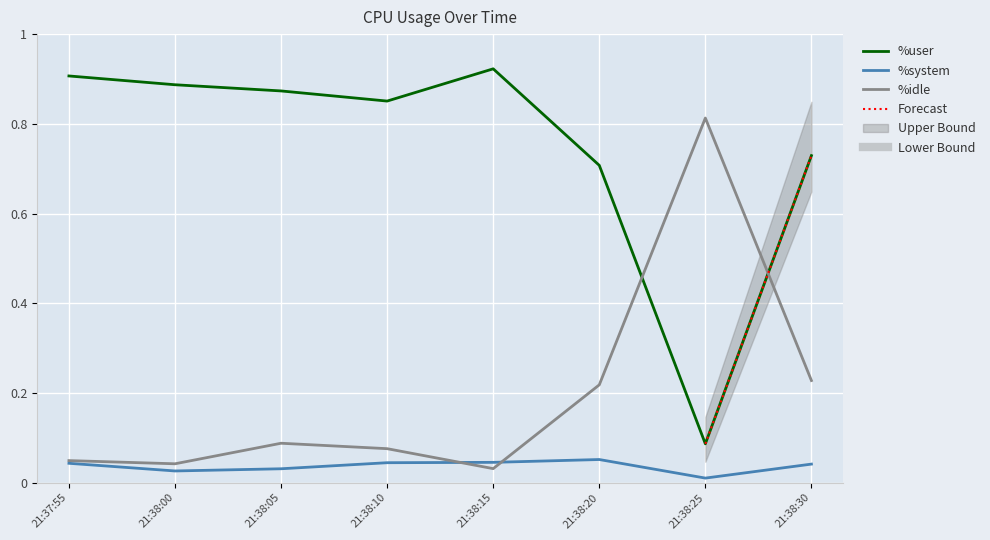

At how many categories does at least one series exceed 0?

8